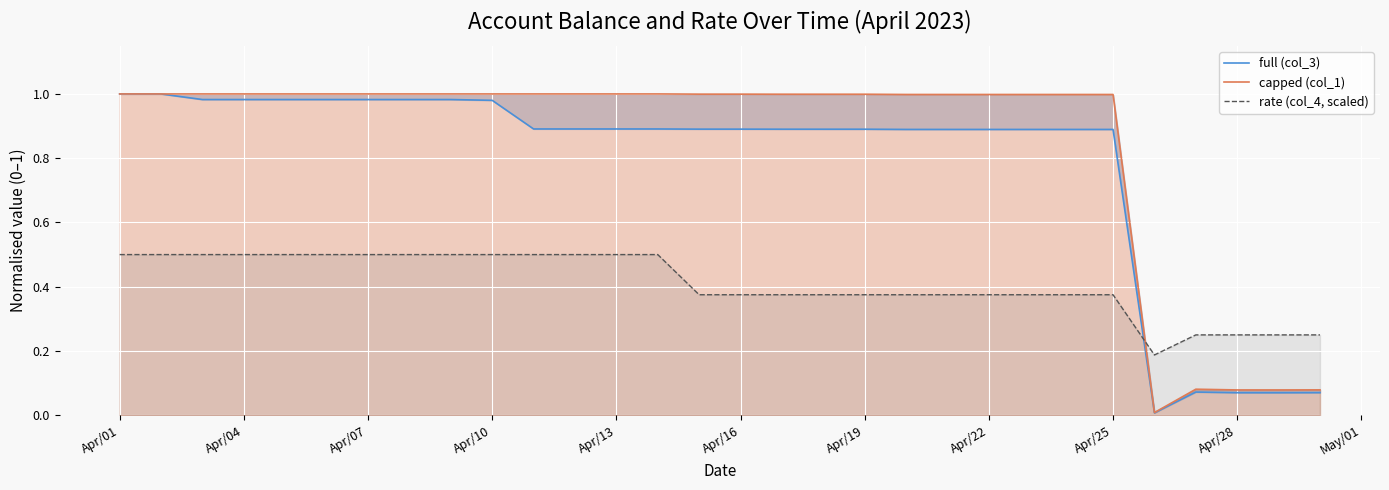

What is the difference between the maximum and second lowest values in the rate (col_4, scaled) series?

0.2